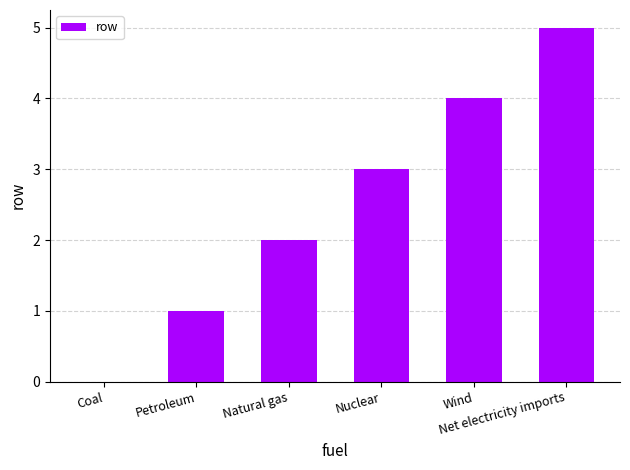

What is the sum of all values?

15